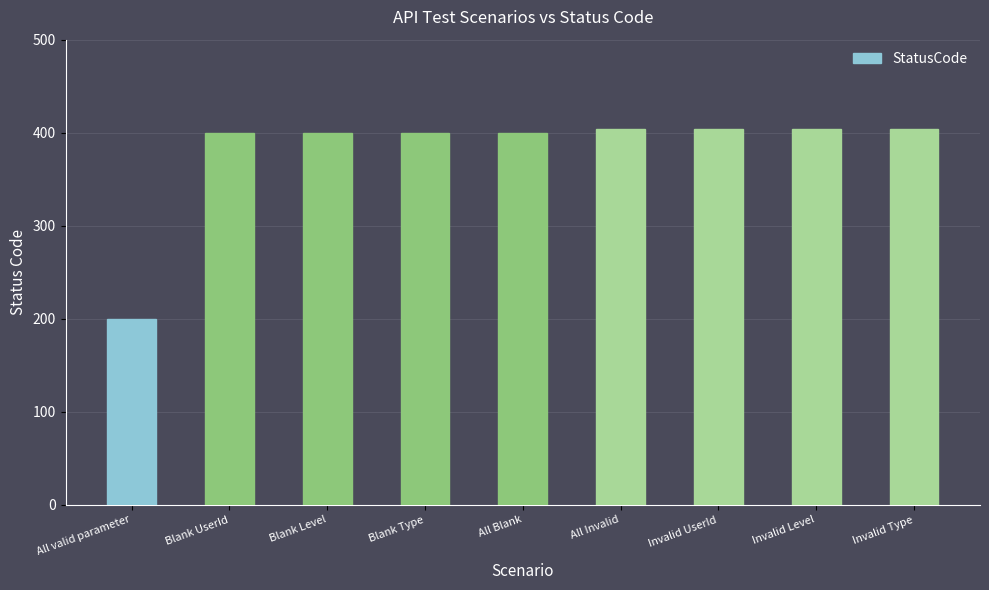

The value at Invalid Type is 168. True or false?

False